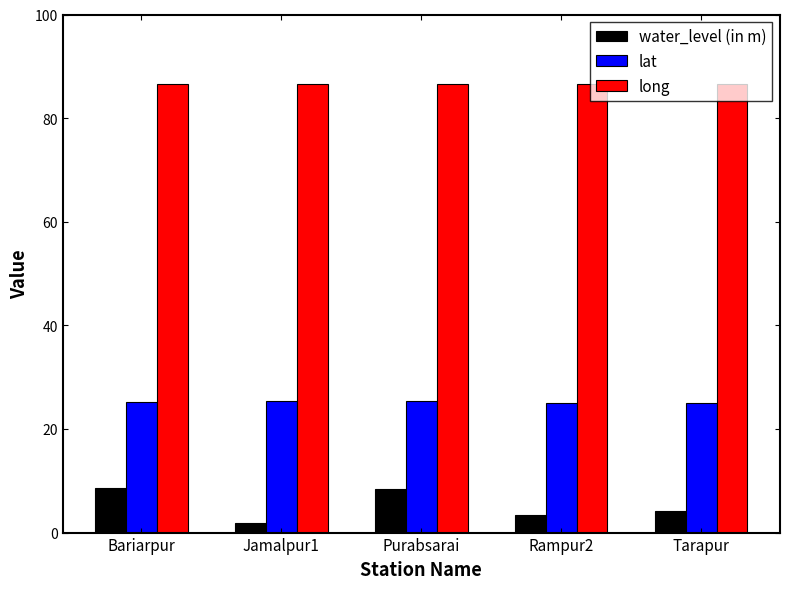

What is the spread (max minus min) of values at Tarapur?

82.4